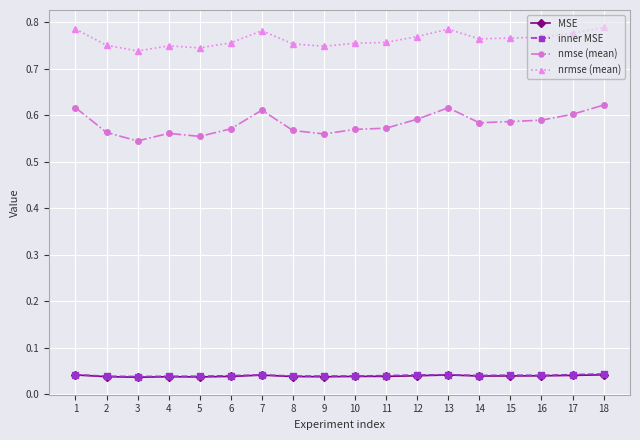

The value of nrmse (mean) at 13 is 1.2. True or false?

False